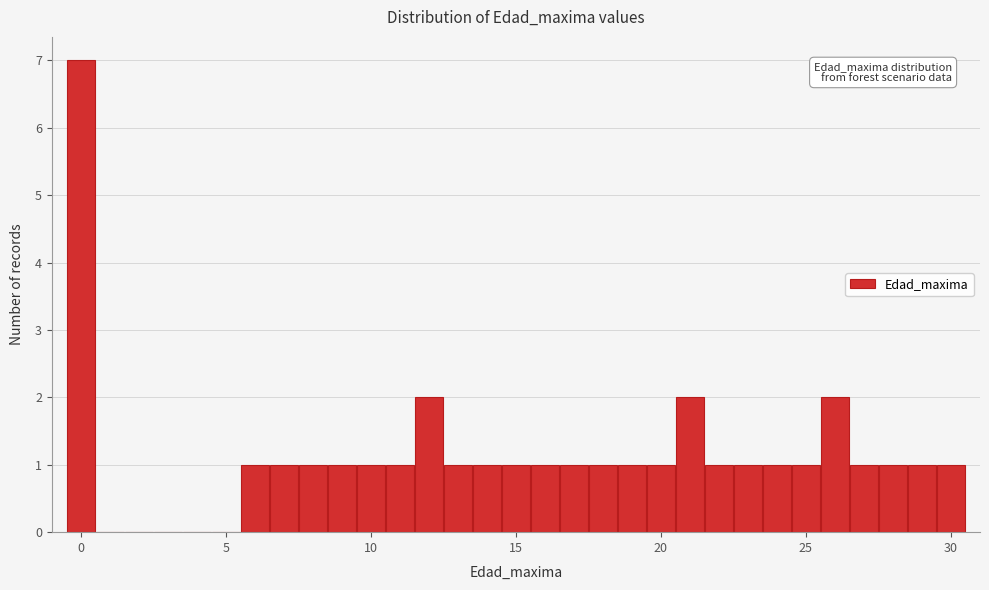

Read against the x-axis, roughly where is the centre of the tallest bar?

0.0